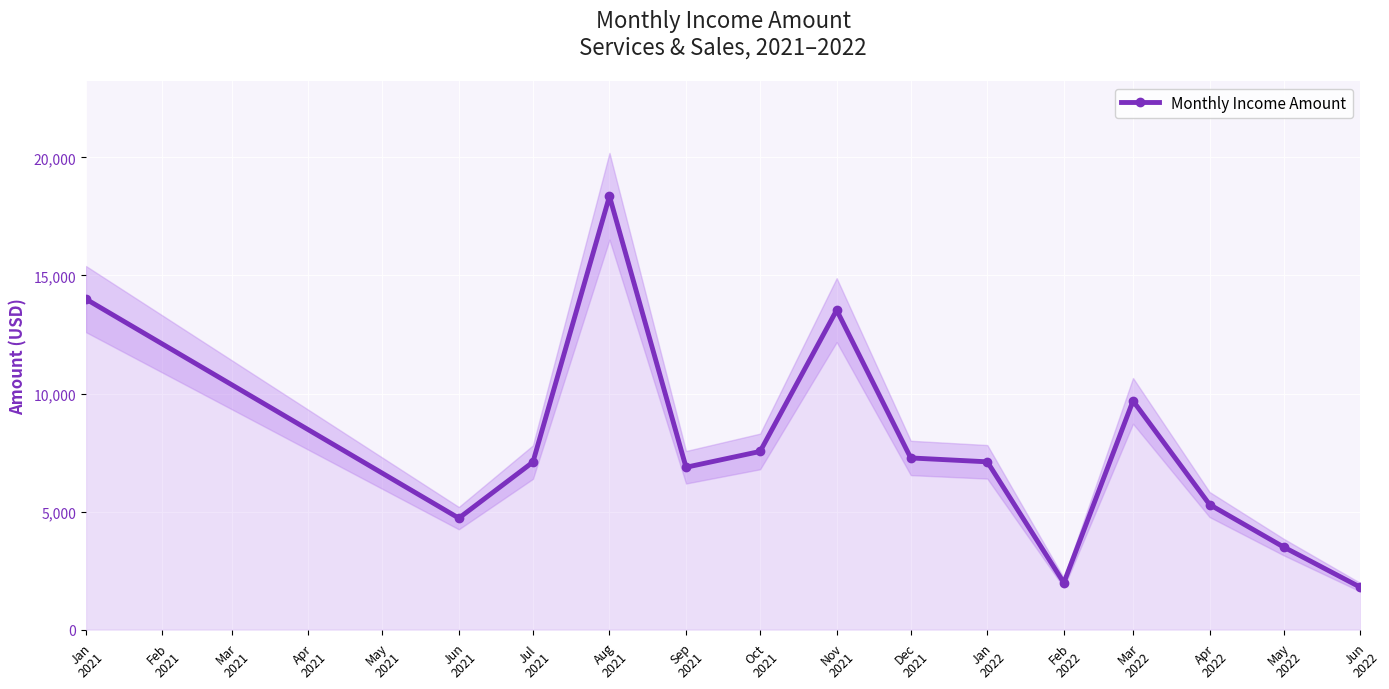

What is the difference between the maximum and minimum values?

16555.0